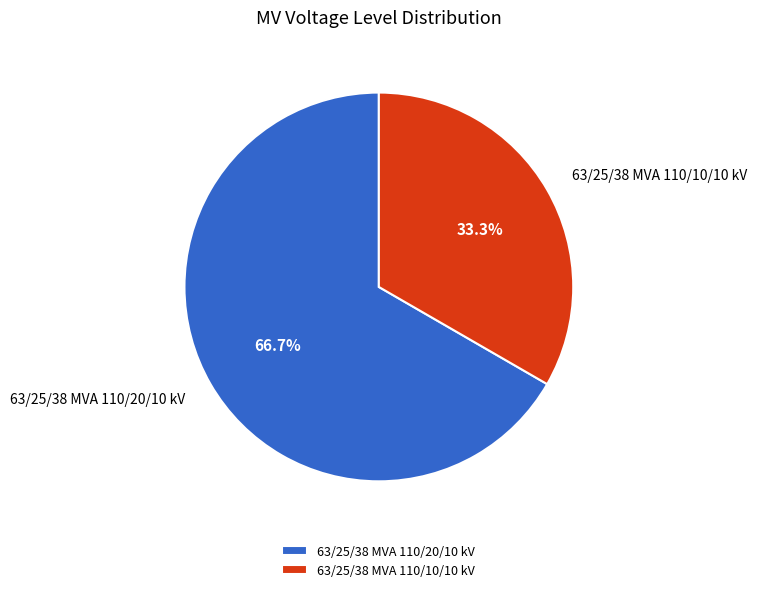

What percentage is NOT represented by 63/25/38 MVA 110/20/10 kV?

33.3%